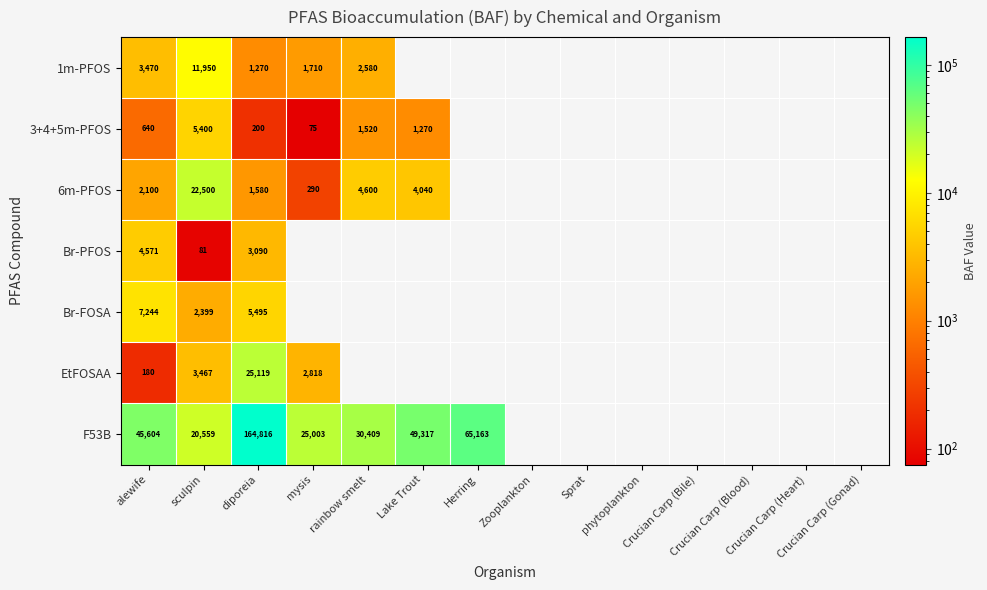

What is the maximum value shown in the chart?

164816